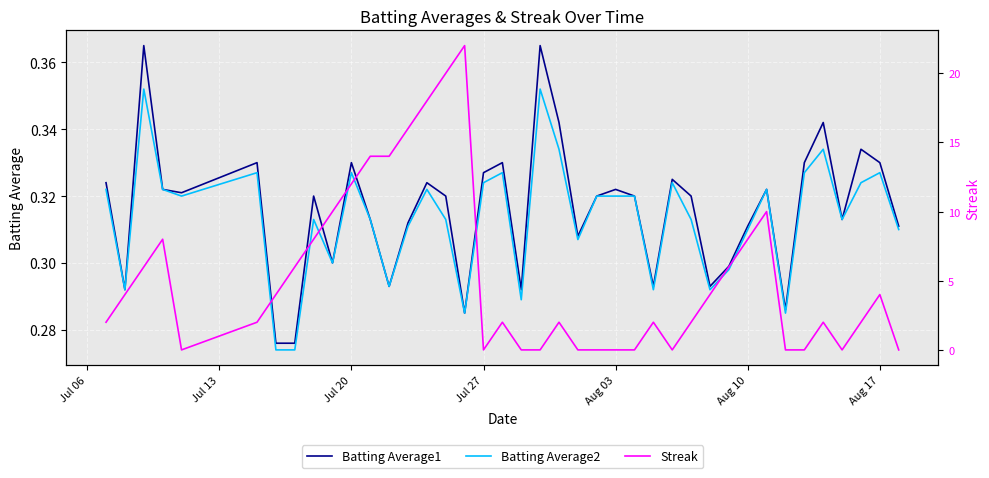

Count the number of categories in the chart.

40